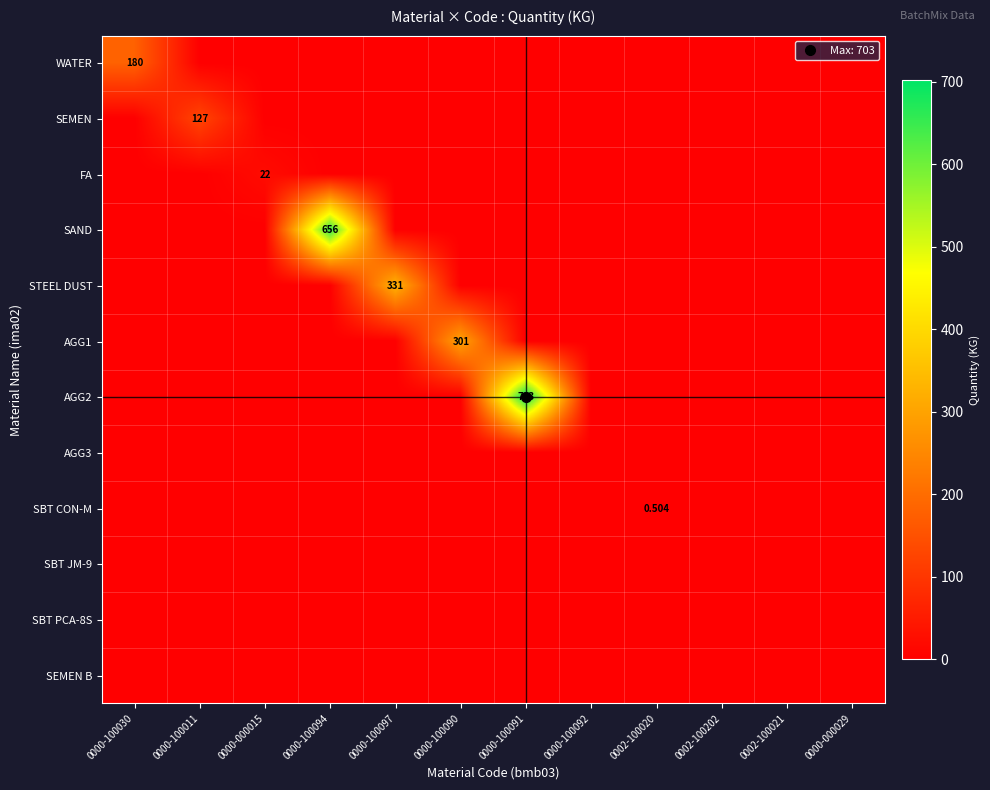

Is it true that WATER equals 0.0 at 0000-100094?

True